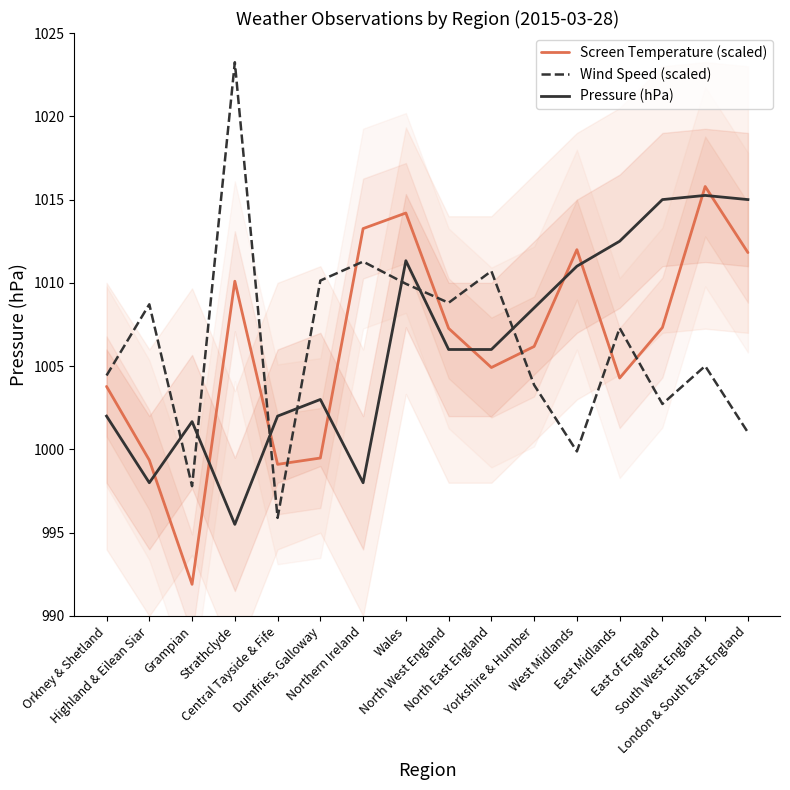

In Wind Speed (scaled), how many points are higher than both neighbors (excluding endpoints)?

6